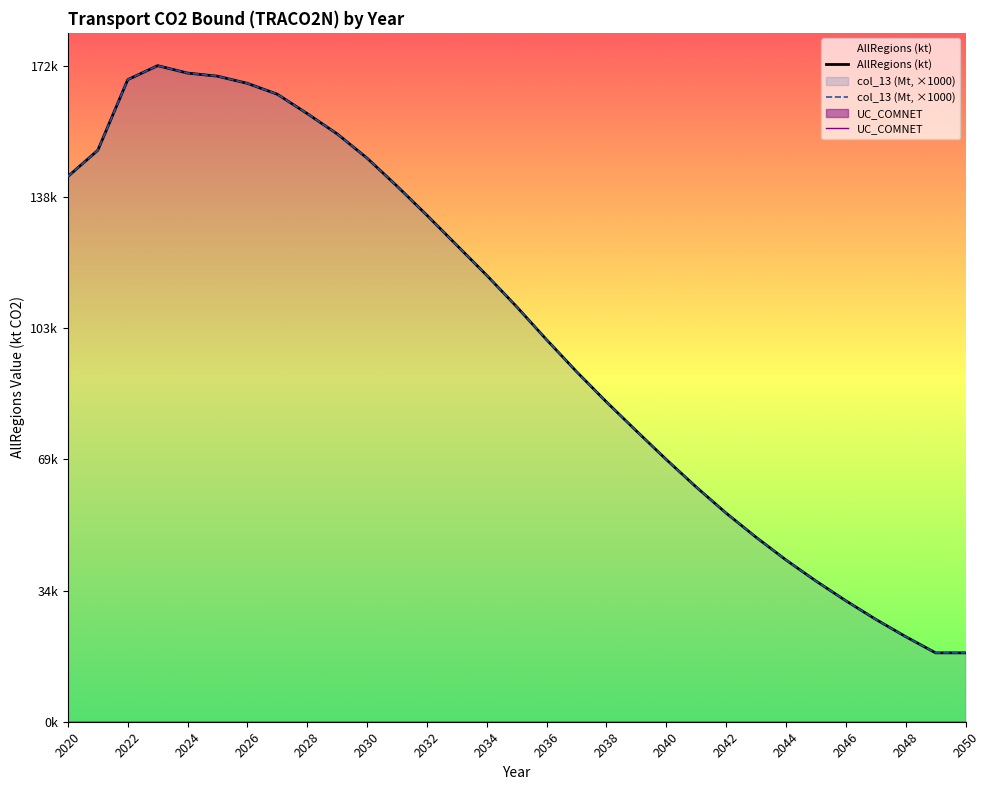

Which series has the largest total across all categories?

AllRegions (kt)